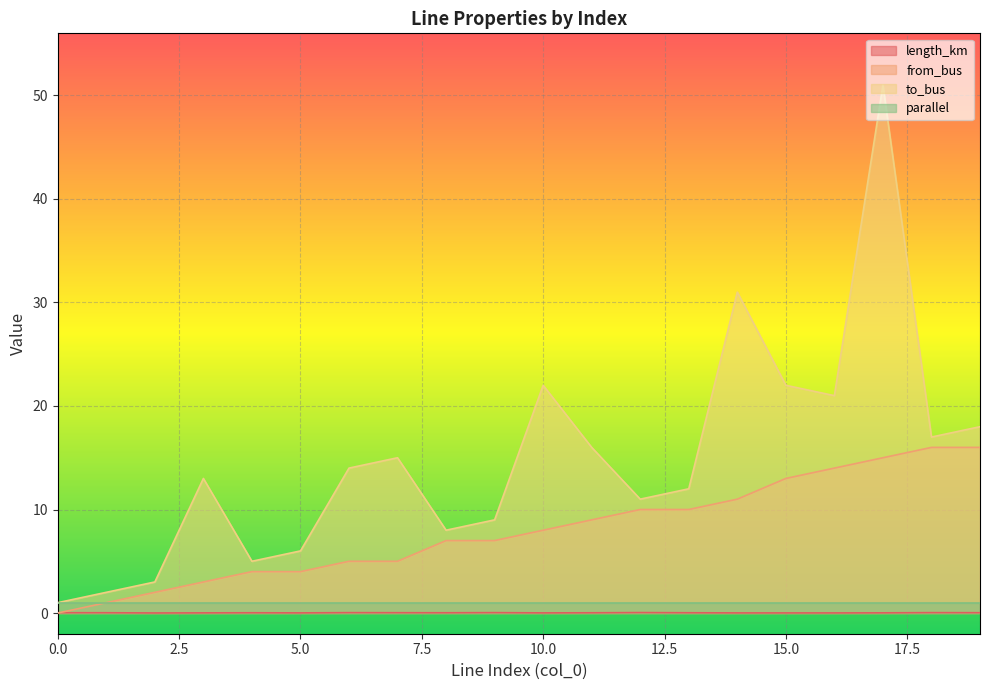

True or false: to_bus and length_km cross at least once.

False